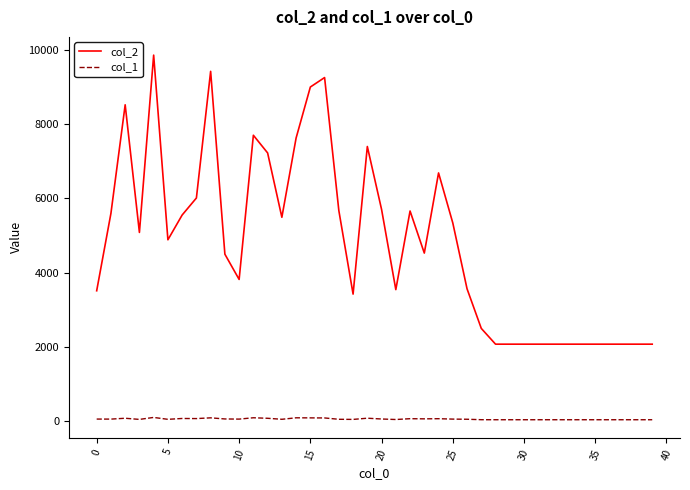

Which series has the largest range (max minus min)?

col_2